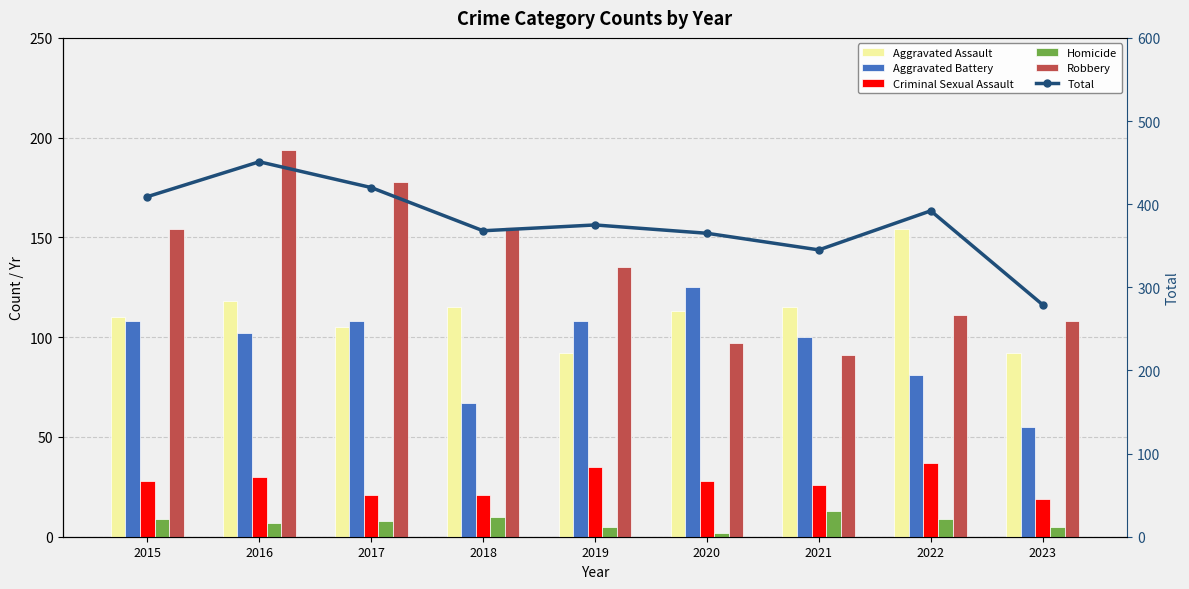

What is the difference between the Total values at 2018 and 2021?

23